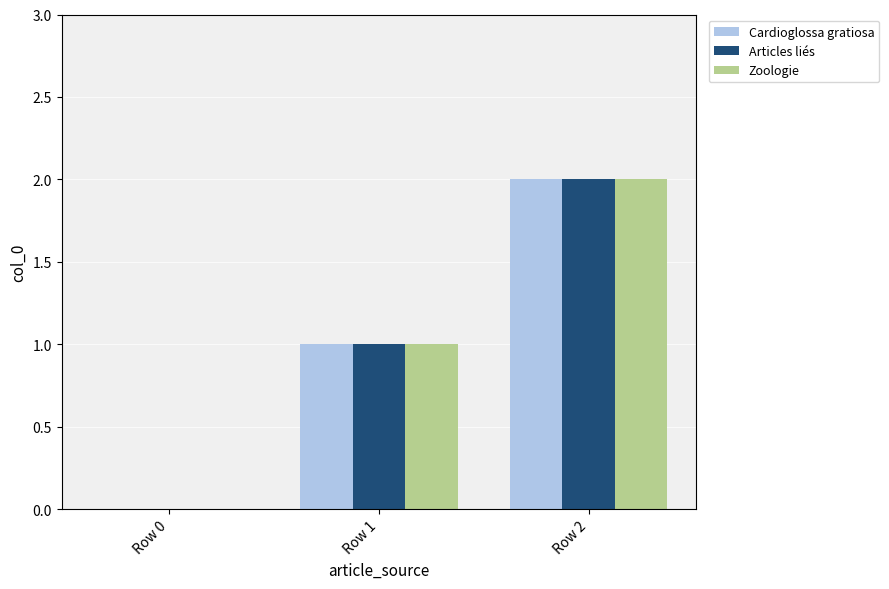

At which category is the sum across all series the highest?

Row 2